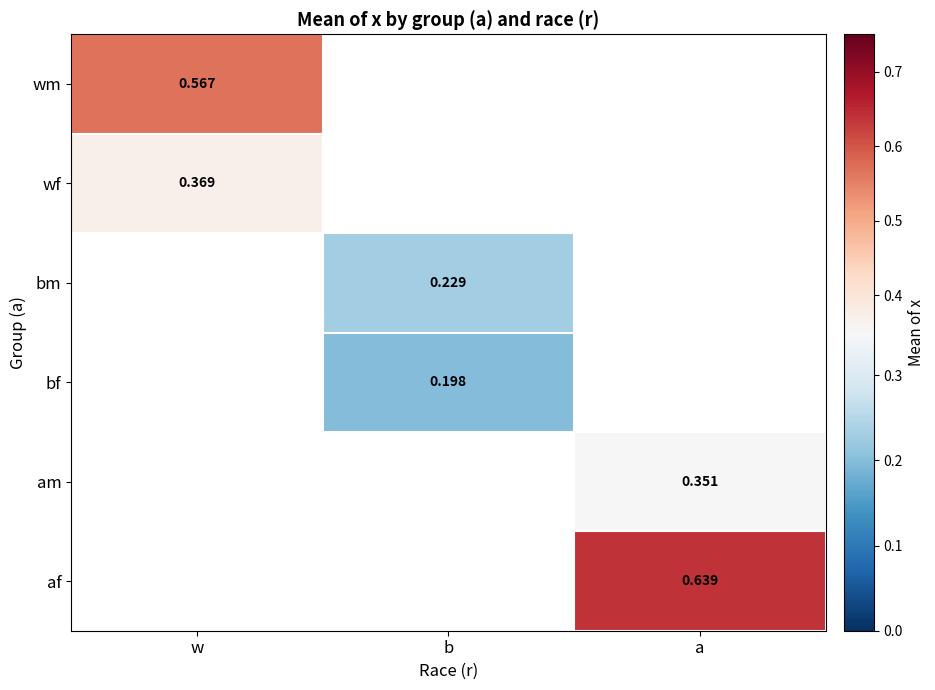

How many positive values does the wm series have?

1